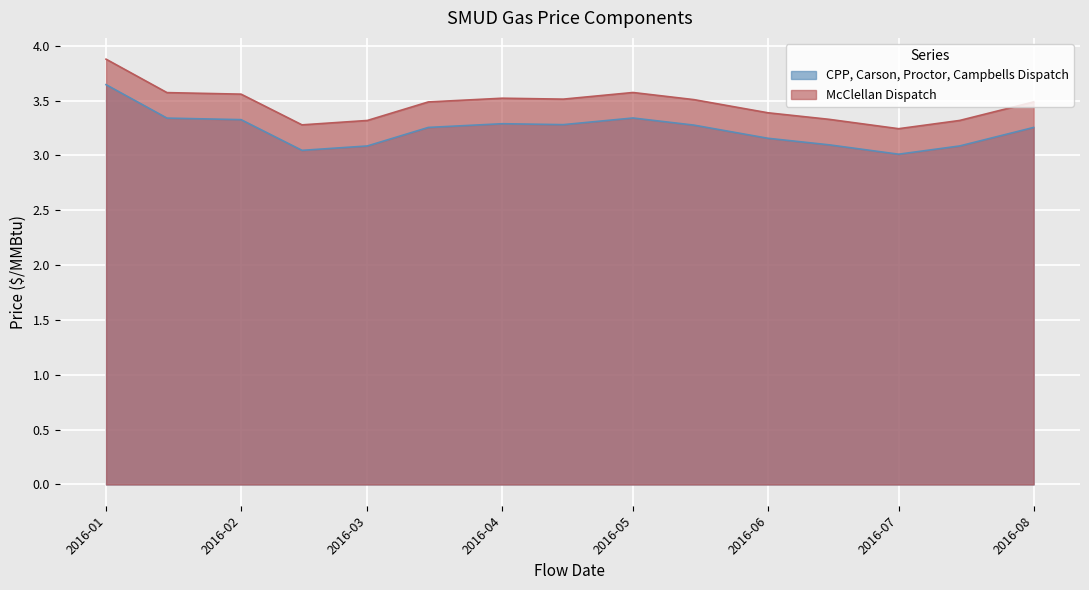

What position from the left is 2016-07-15?

14